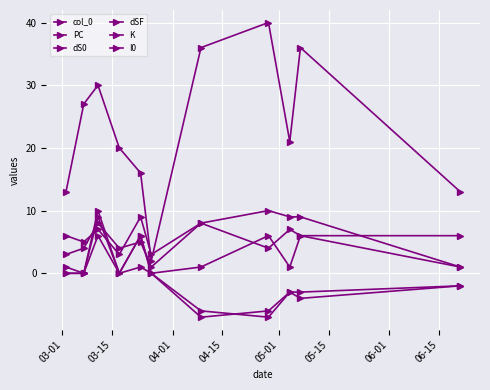

Where is the first local maximum for dSF?

04-01